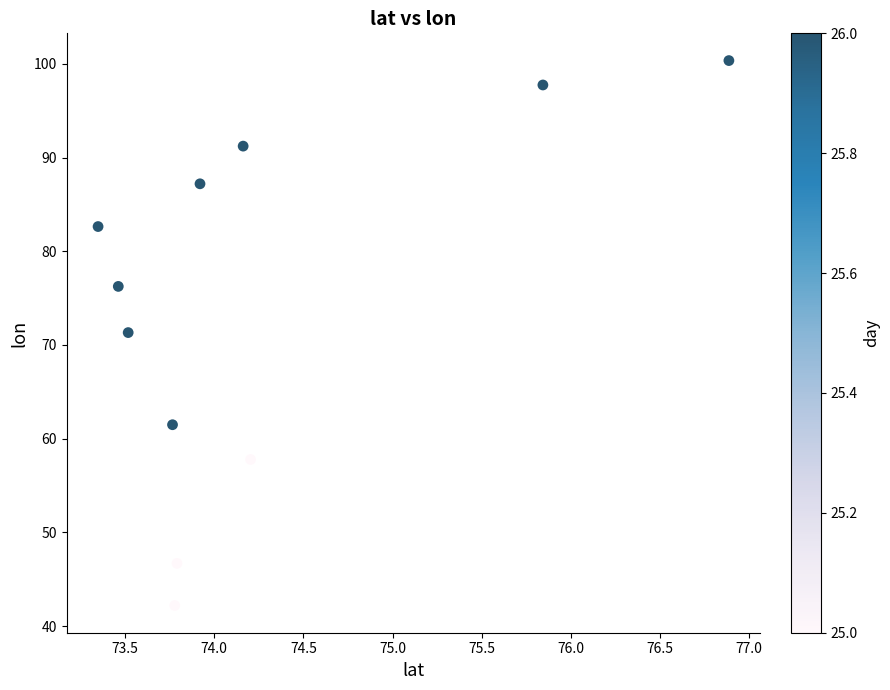

What is the range of X values (max minus min)?

3.5